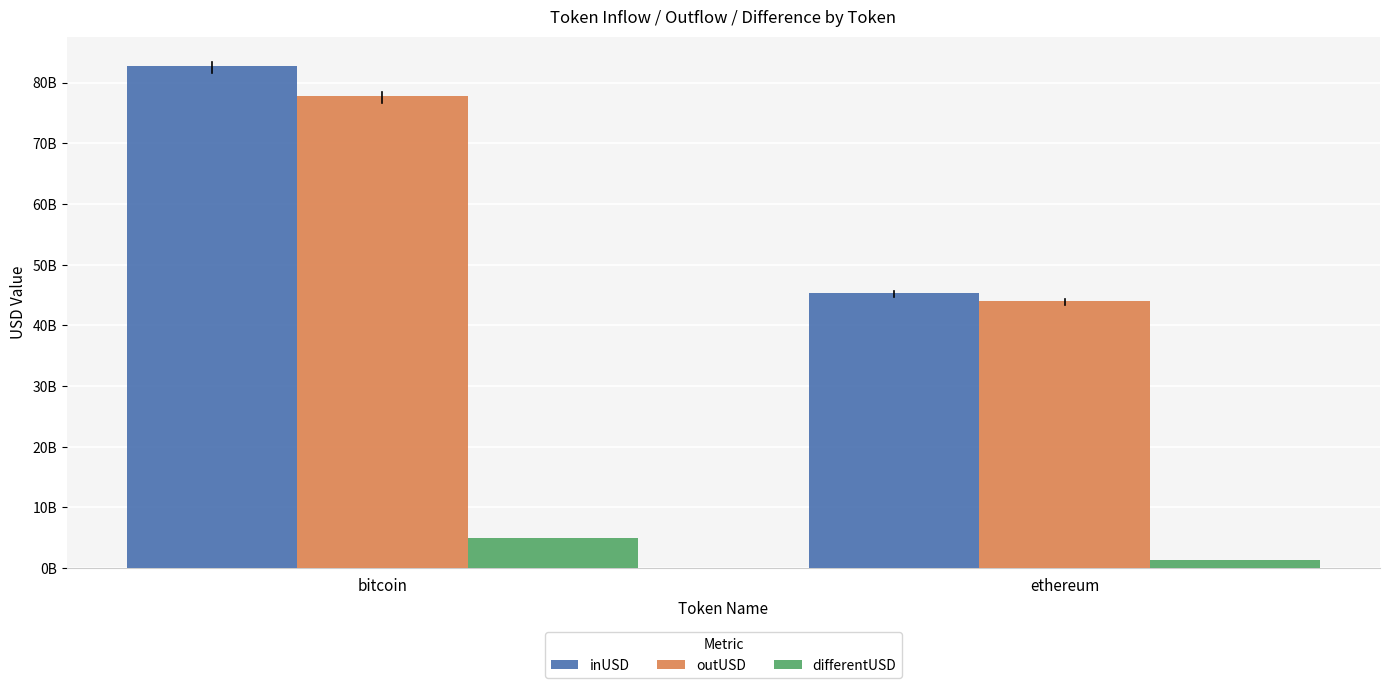

What is the sum of all differentUSD values?

6282126968.3